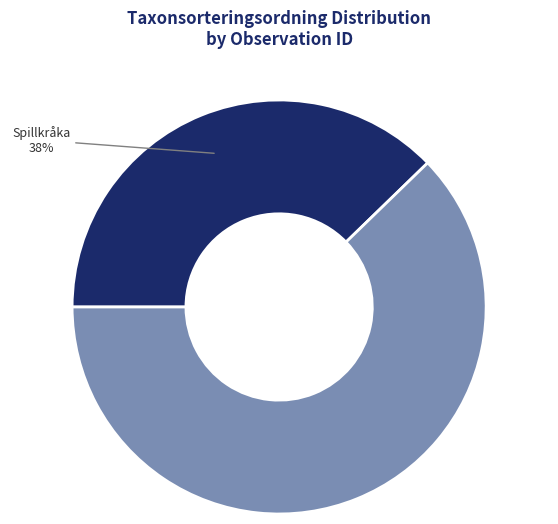

Is there any slice that represents more than half of the pie?

Yes